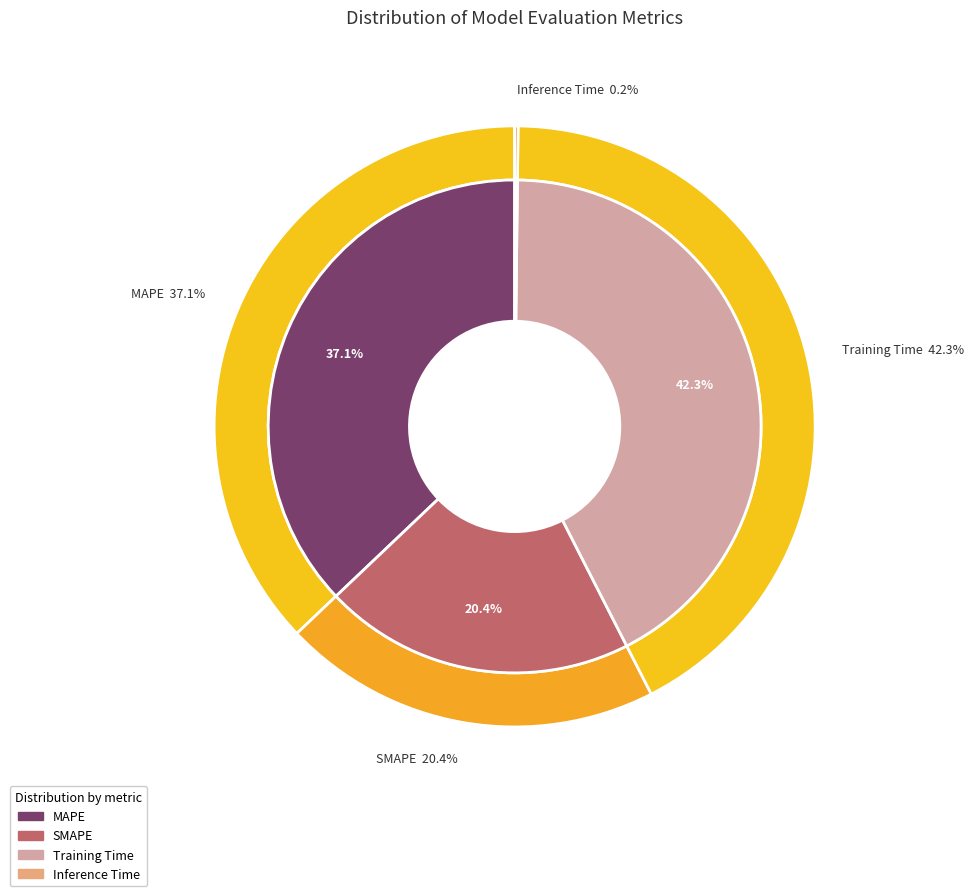

The Training Time slice represents 42% of the pie. True or false?

True